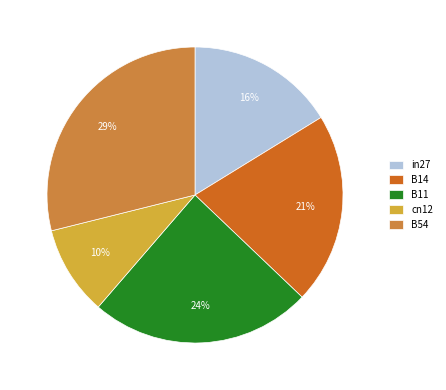

Rank the categories by value from highest to lowest.

B54, B11, B14, in27, cn12